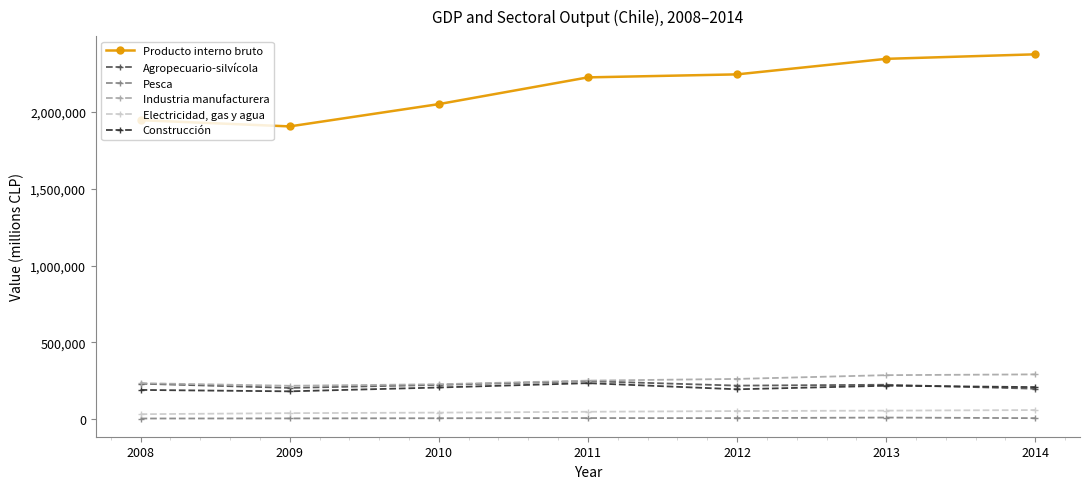

What is the greatest value displayed?

2376000